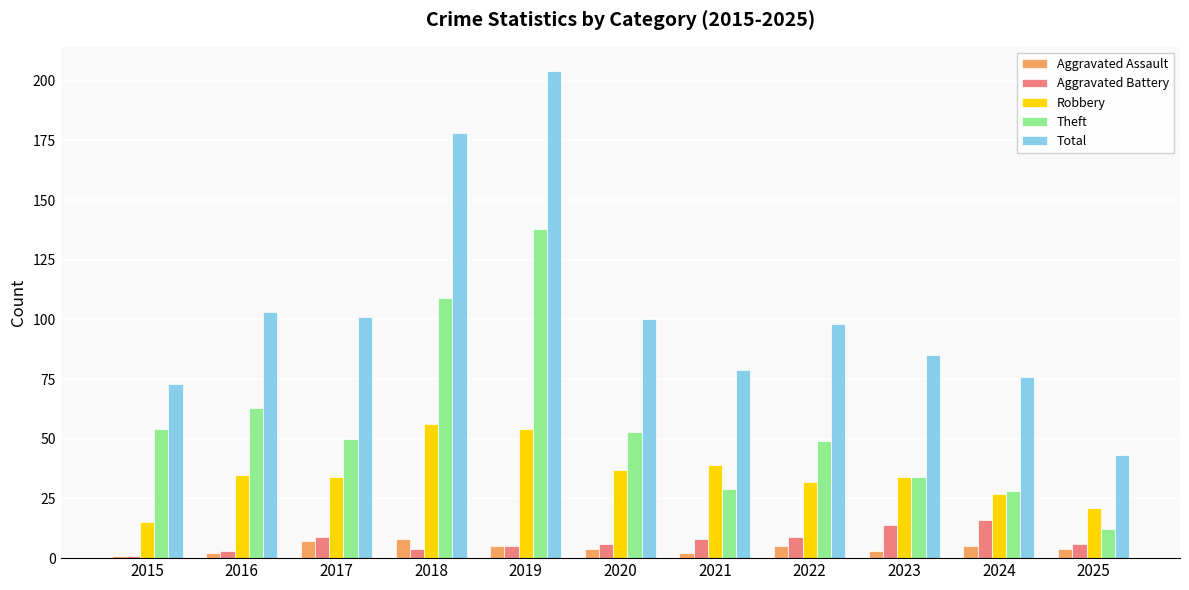

Which category has the highest value across all series?

2019